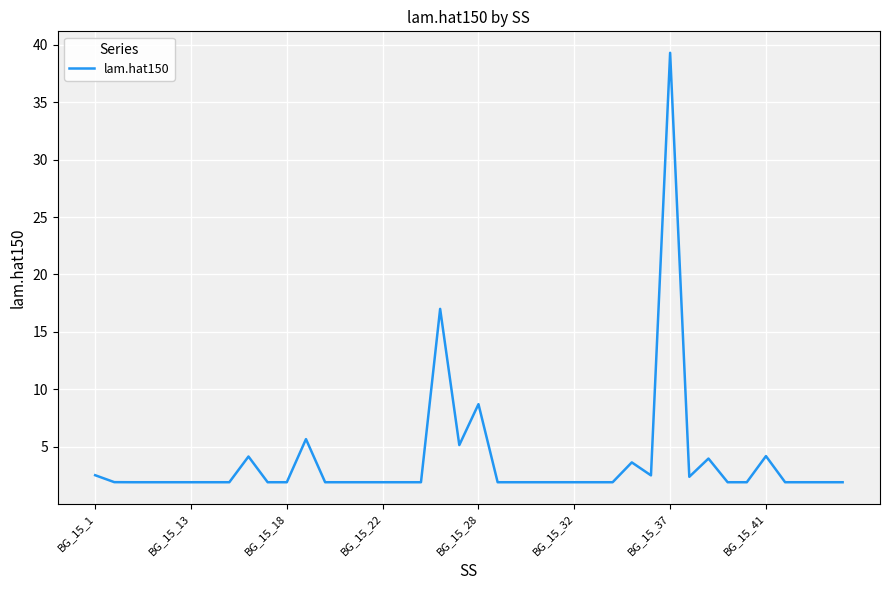

What is the difference between the maximum and minimum values?

37.4